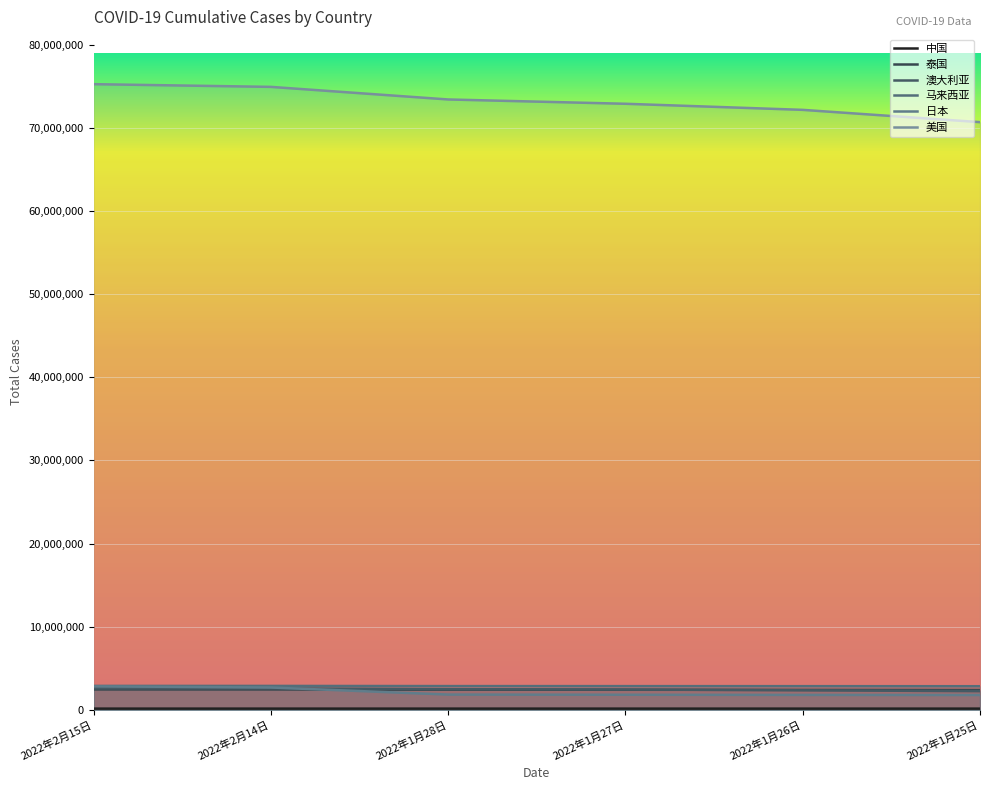

At which category is the sum across all series the highest?

2022年2月15日